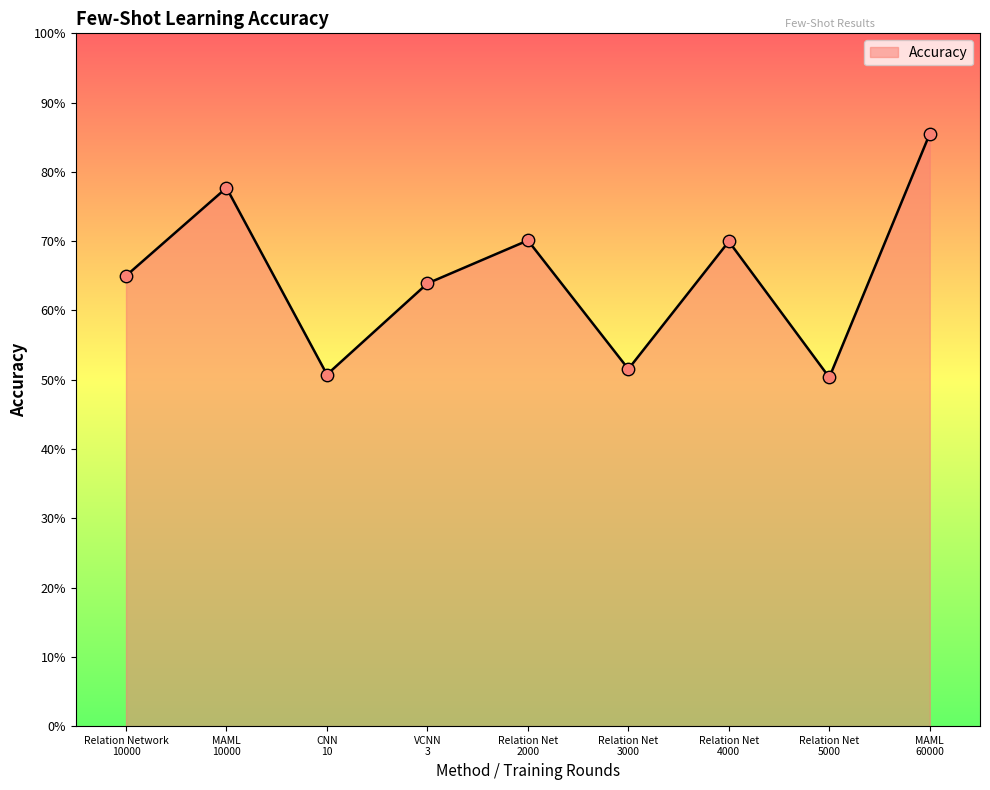

Between Relation Network
10000 and Relation Net
2000, which is larger?

Relation Net
2000